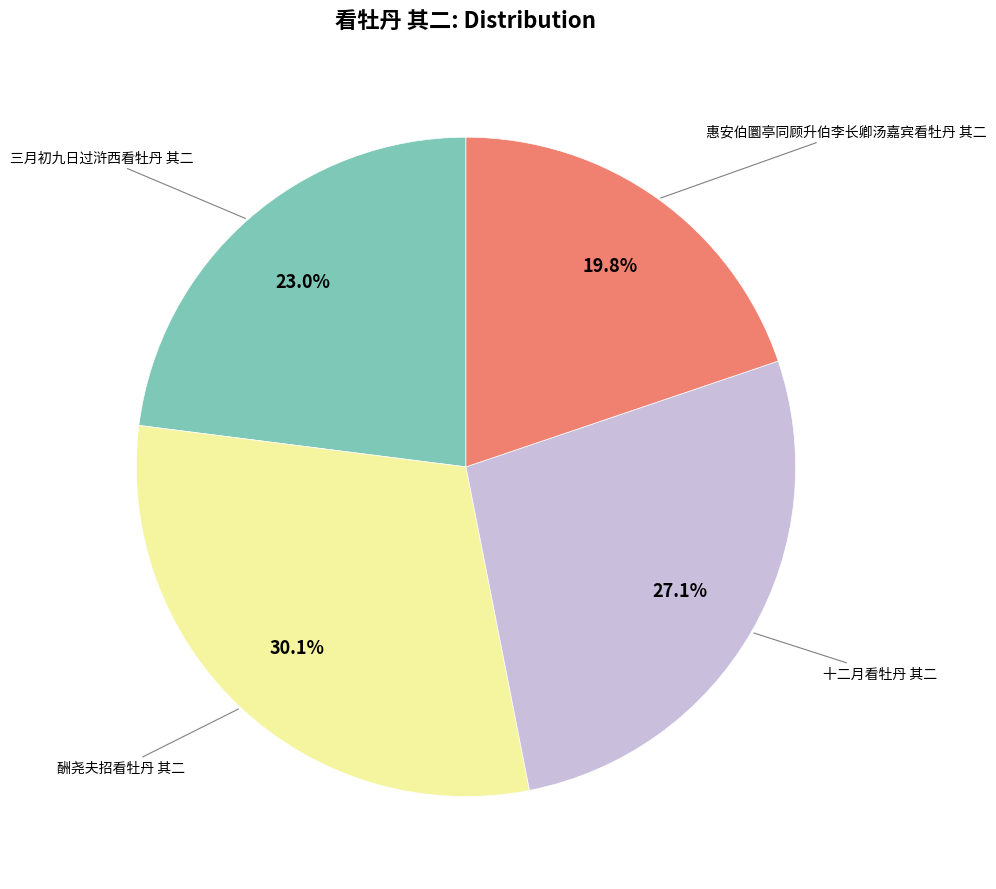

Does any single category account for the majority?

No